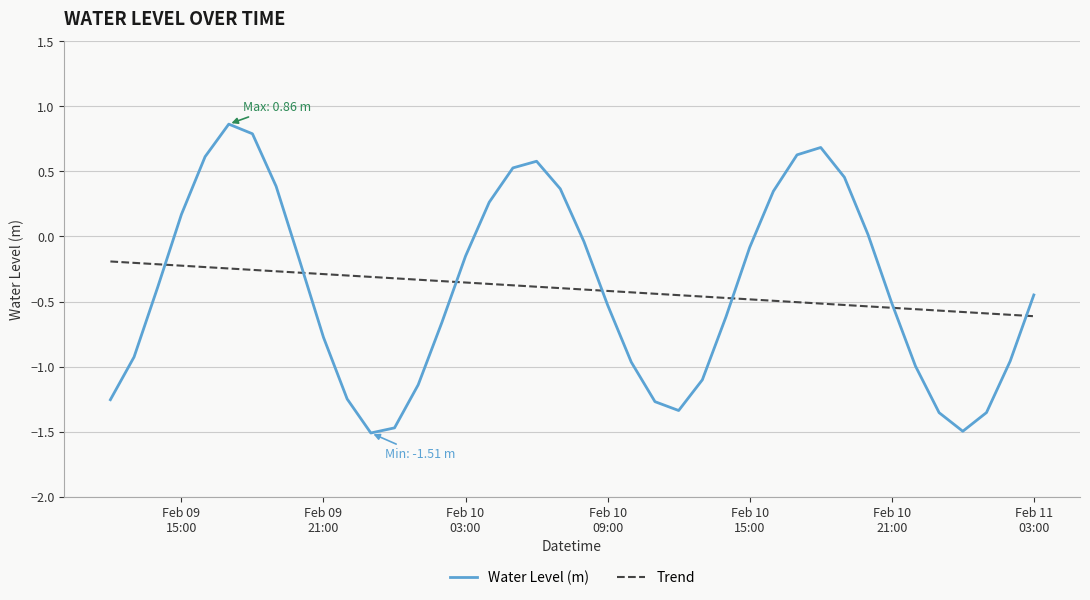

How many interior local valleys (lower than both neighbors) does the data have?

3